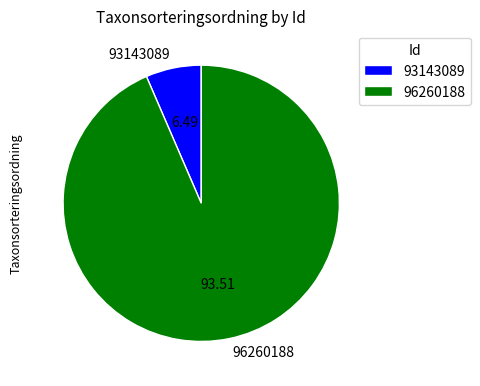

Is there any slice that represents more than half of the pie?

Yes